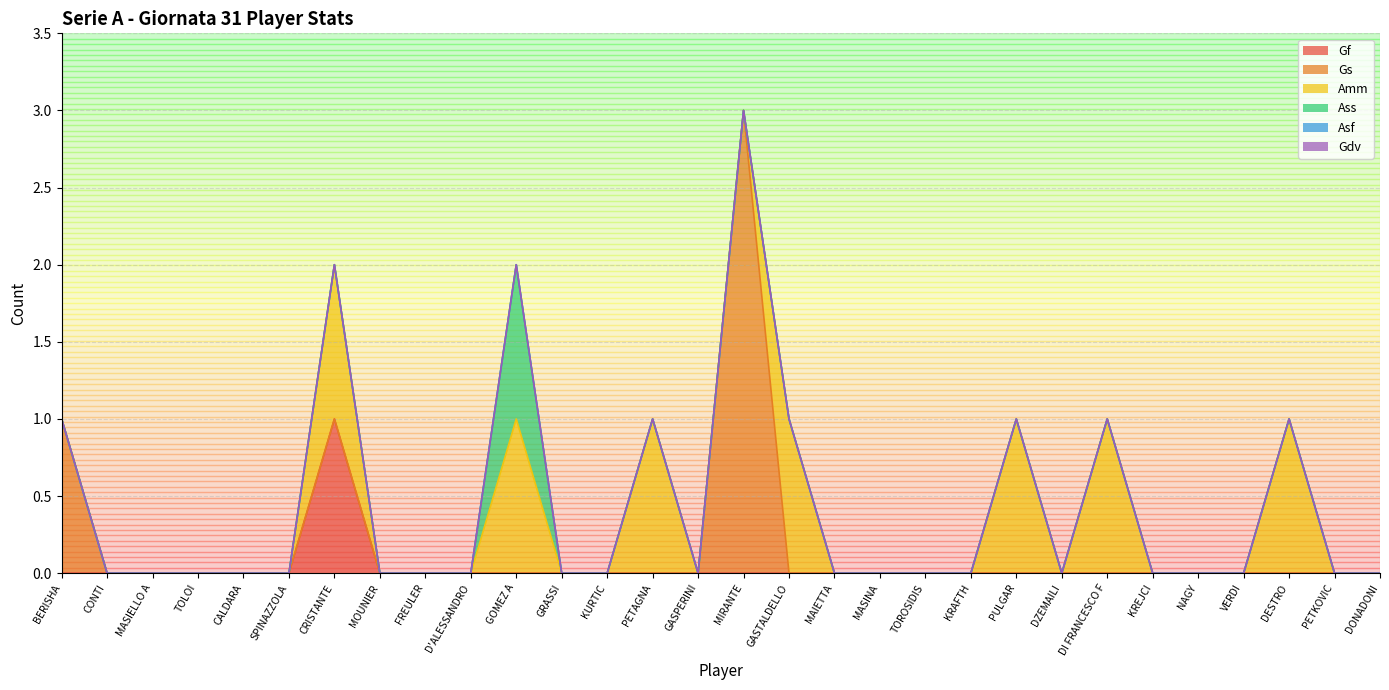

What is the label of the 6th point from the right?

KREJCI